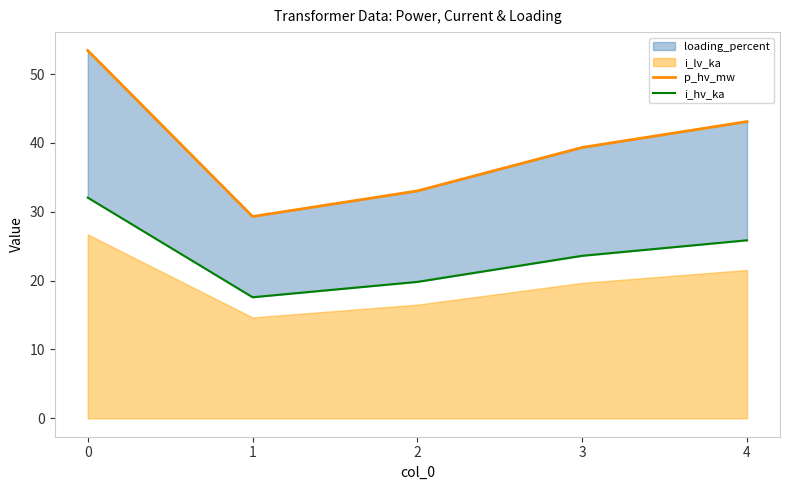

What is the value of the i_hv_ka point at the 3rd from the left?

19.8